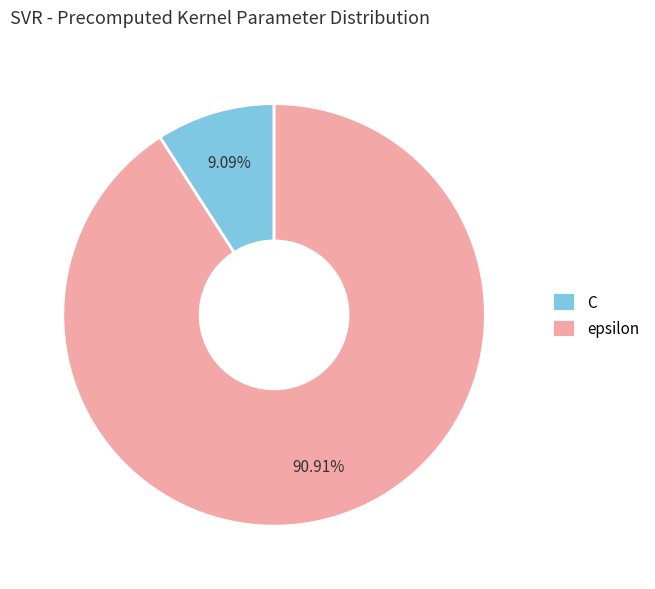

How many slices are in this pie chart?

2